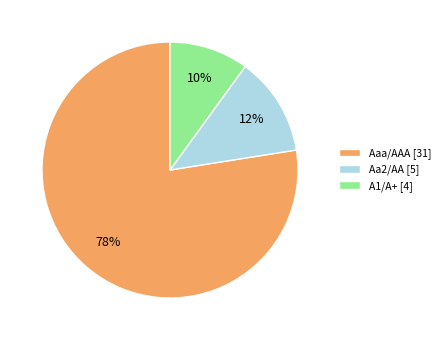

What is the largest slice in the pie chart?

Aaa/AAA